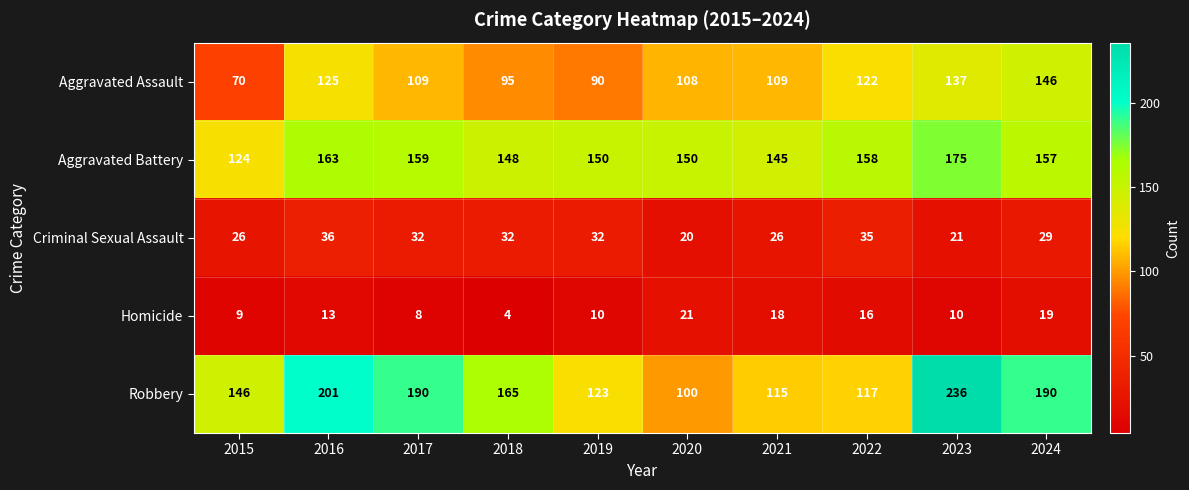

At 2019, list the series in order from smallest to largest.

Homicide, Criminal Sexual Assault, Aggravated Assault, Robbery, Aggravated Battery